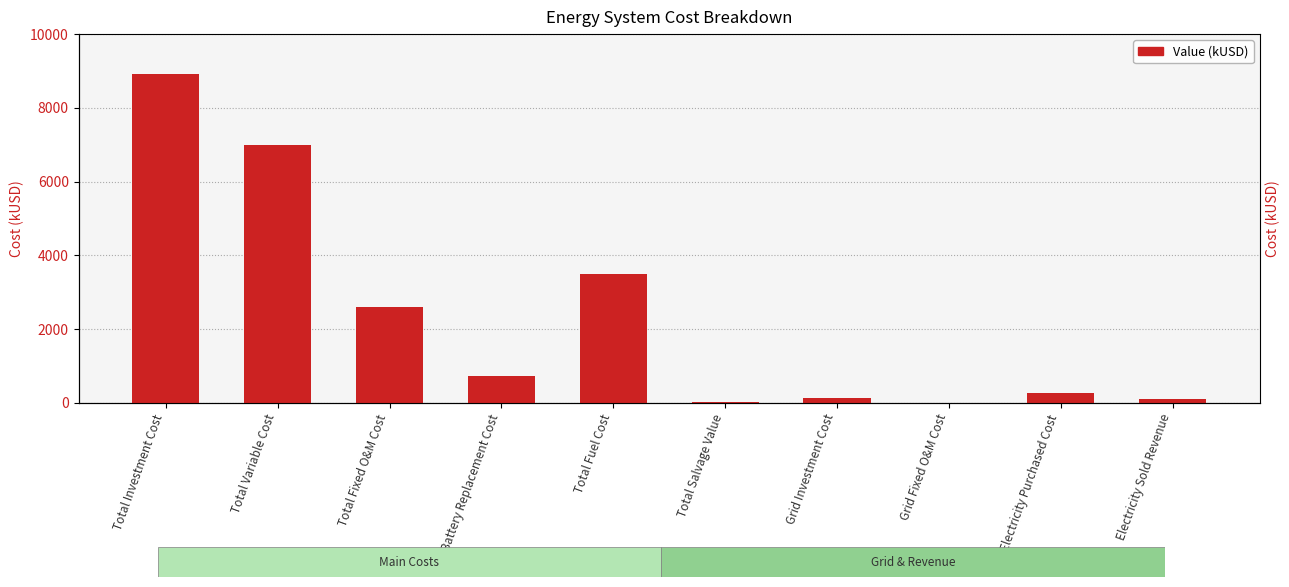

What is the smallest value displayed?

3.5